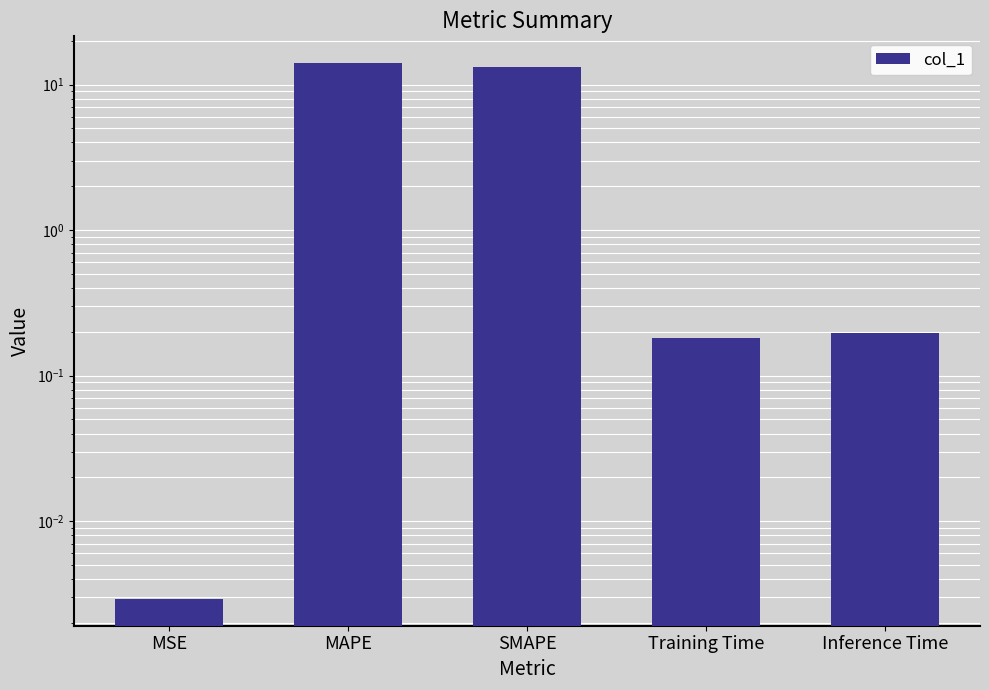

What is the average value?

5.5